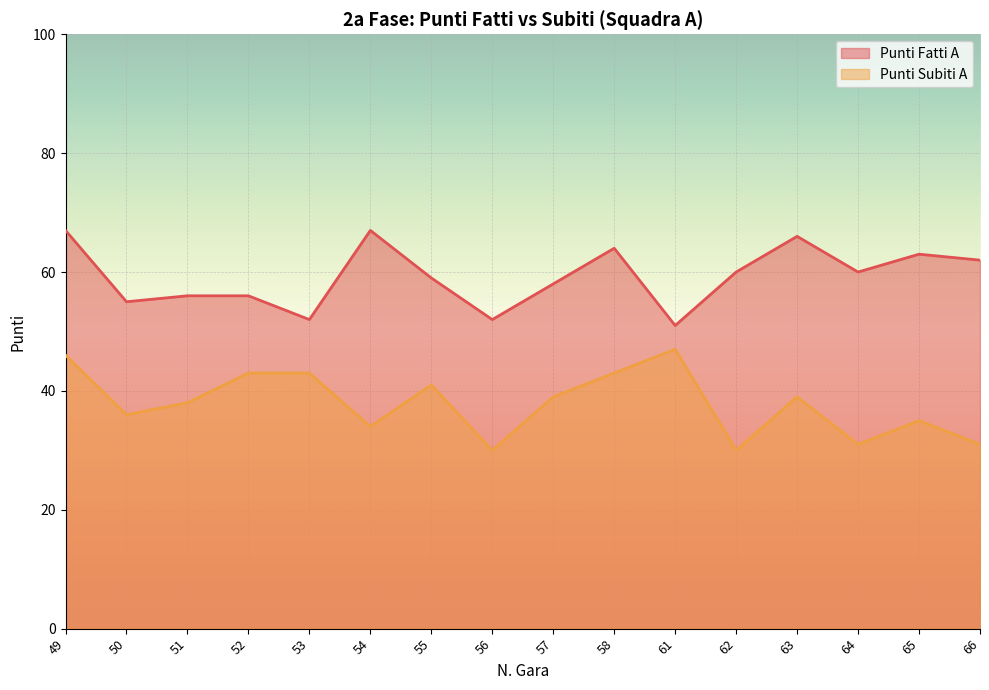

What are all the series names shown in the legend?

Punti Fatti A, Punti Subiti A